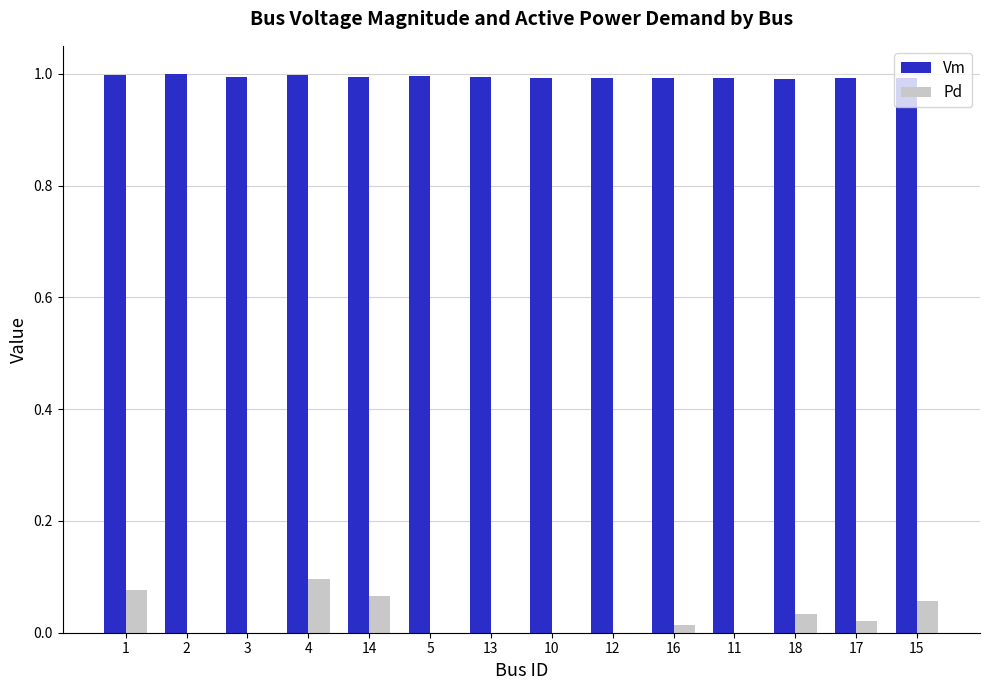

How many series are shown in this chart?

2